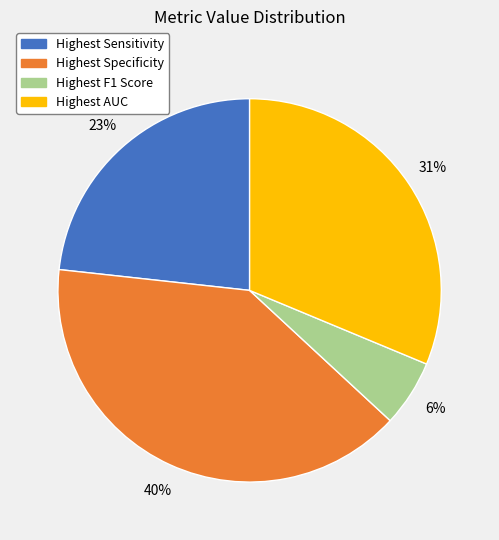

To the nearest percent, what portion does Highest F1 Score represent?

6%